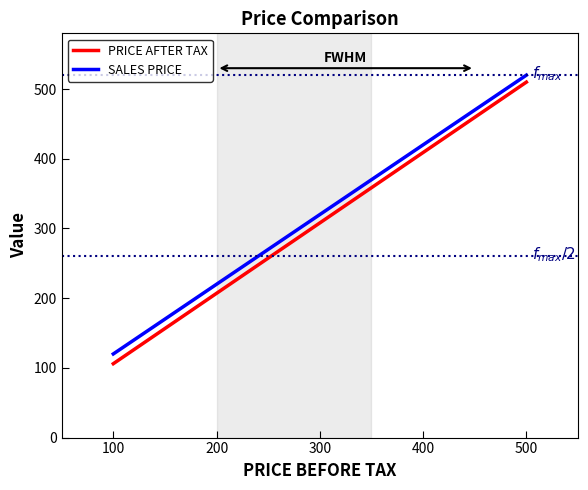

What is the greatest value displayed?

520.0